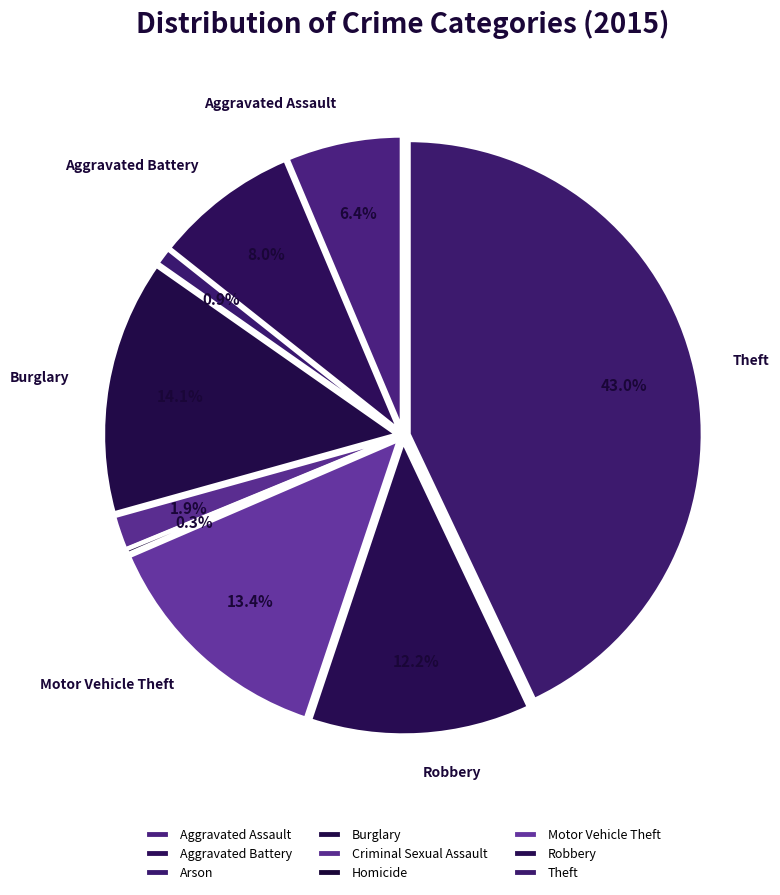

Rank the categories by value from highest to lowest.

Theft, Burglary, Motor Vehicle Theft, Robbery, Aggravated Battery, Aggravated Assault, Criminal Sexual Assault, Arson, Homicide